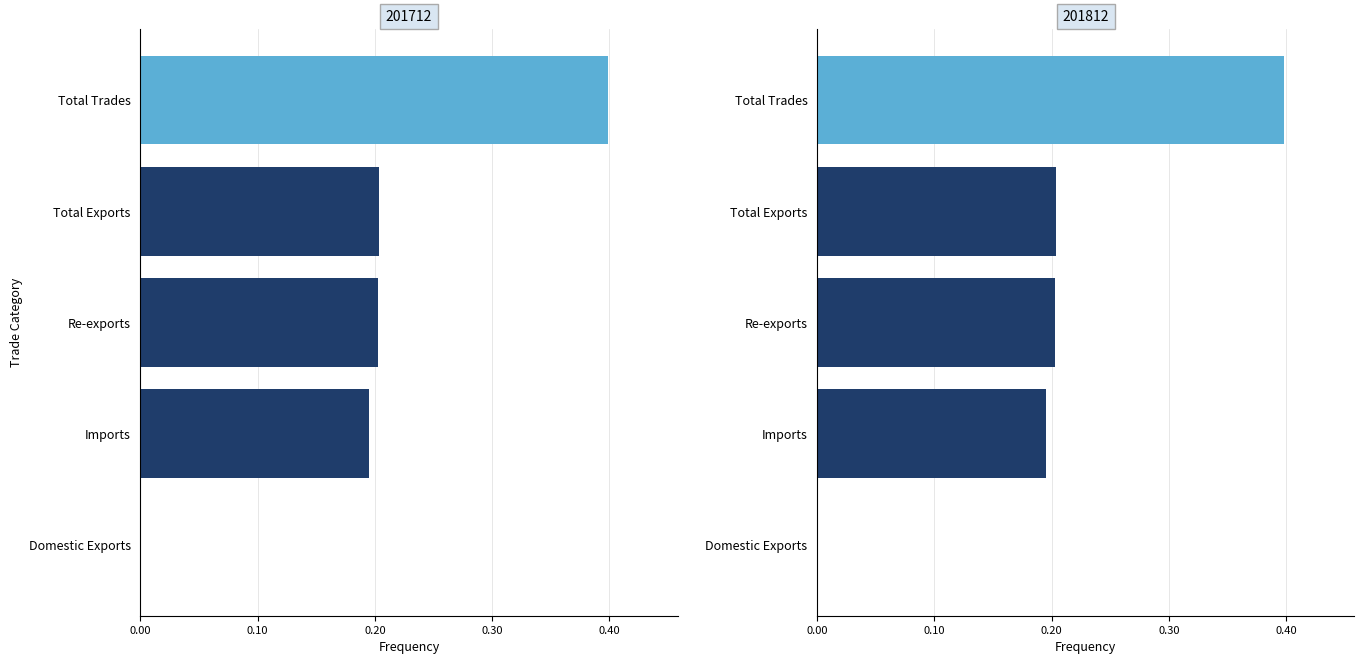

What are all the series names shown in the legend?

201712, 201812